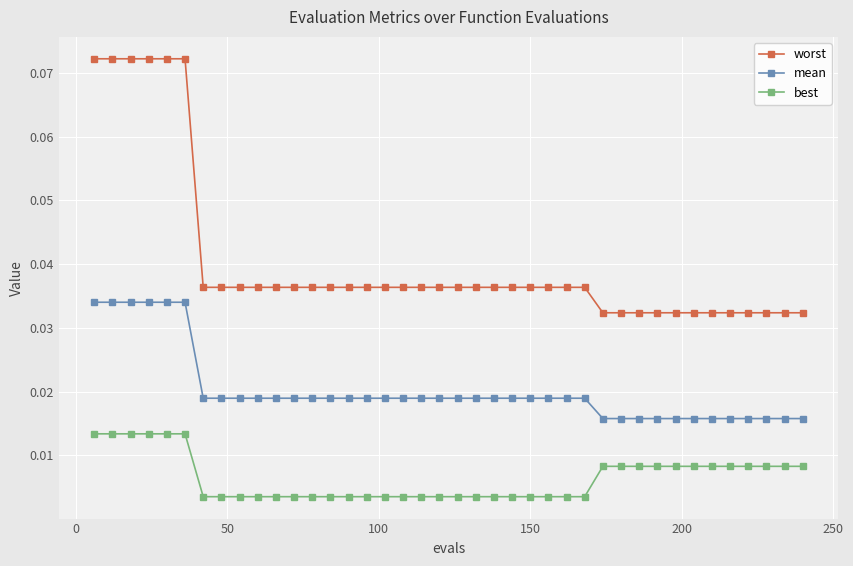

How many mean values are between 0 and 1?

40